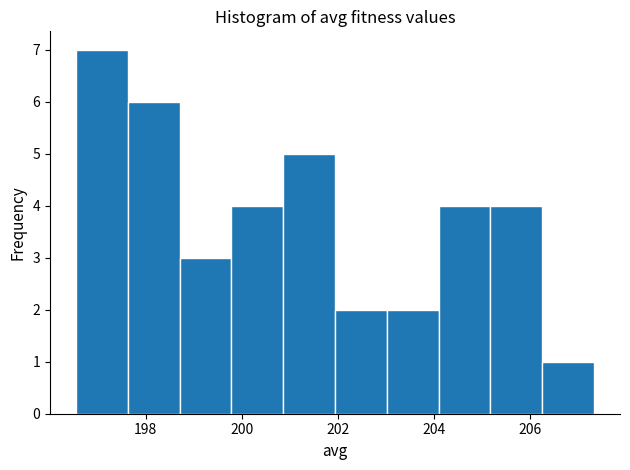

How tall is the bar that spans 205.2 to 206.2 on the x-axis? Neither the bar edges nor the heights are printed on the chart, so give them approximately, as read against the axes.

4